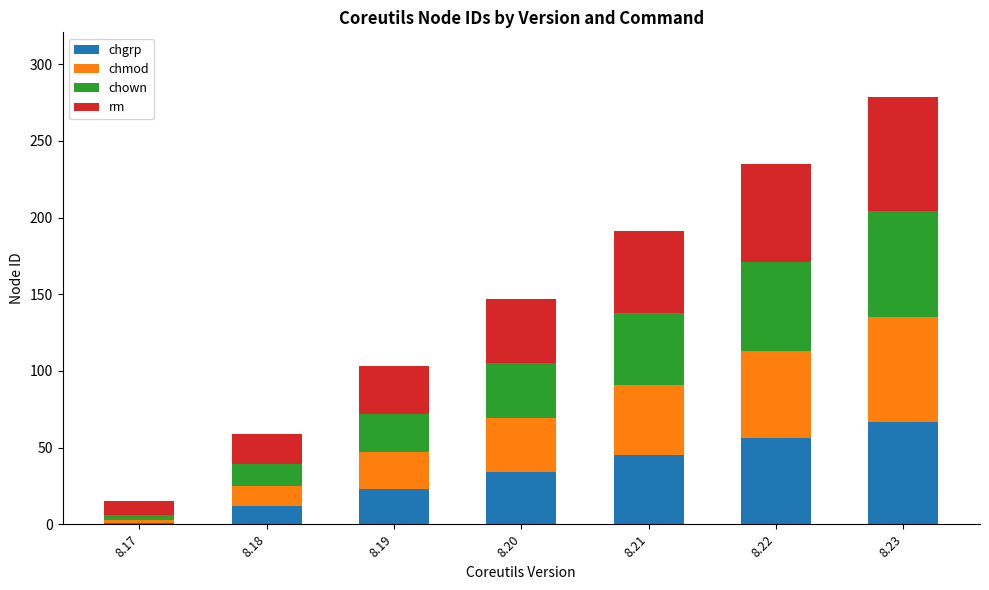

How many bars are there in total?

7